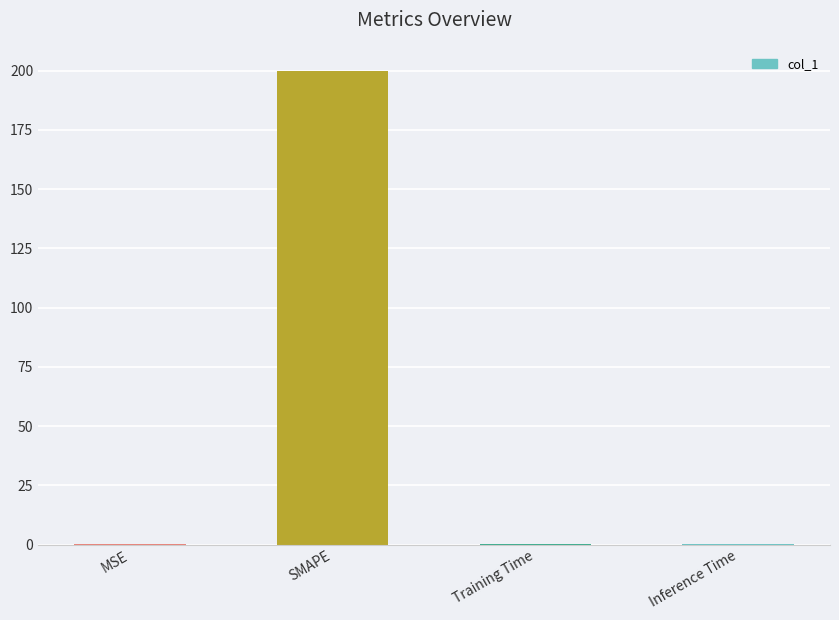

The value at SMAPE is 200.0. True or false?

True